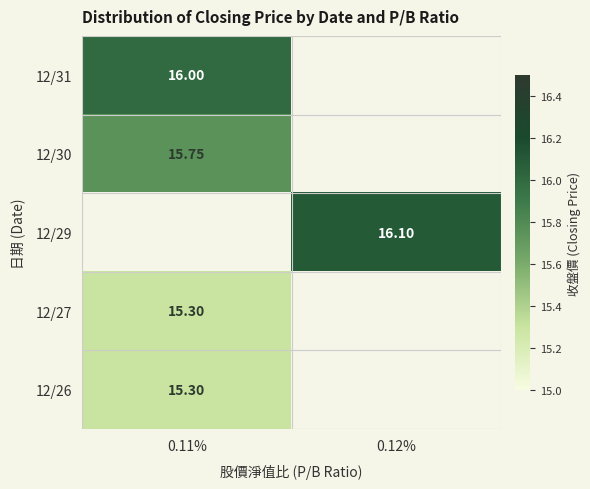

Is the value of 12/30 at 0.11% greater than the value of 12/29 at 0.12%?

No